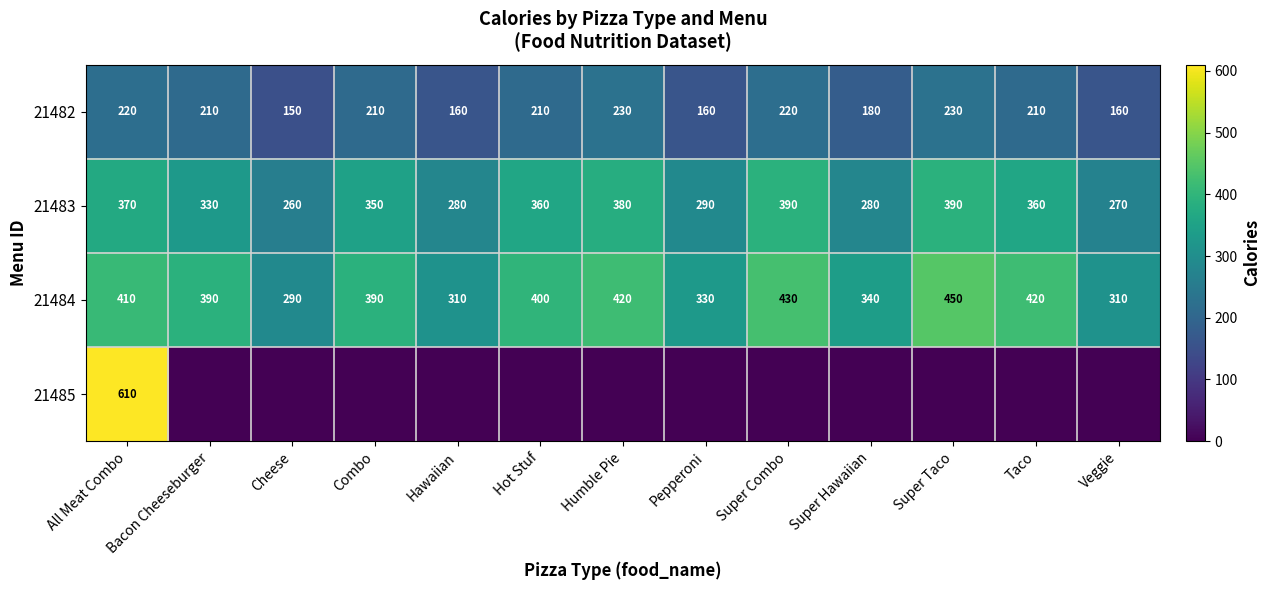

What is the highest value of the 21483 series?

390